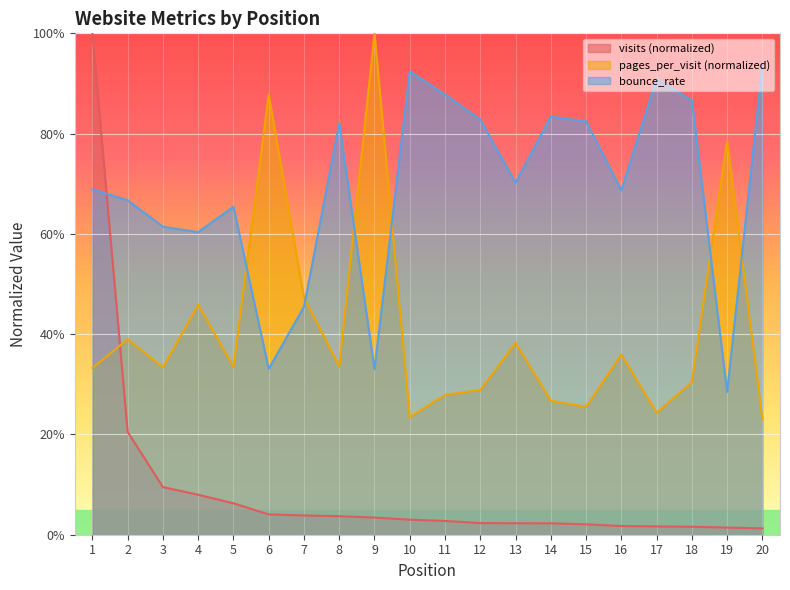

List the labels in order of visits value, smallest first.

20, 19, 18, 17, 16, 15, 14, 13, 12, 11, 10, 9, 8, 7, 6, 5, 4, 3, 2, 1